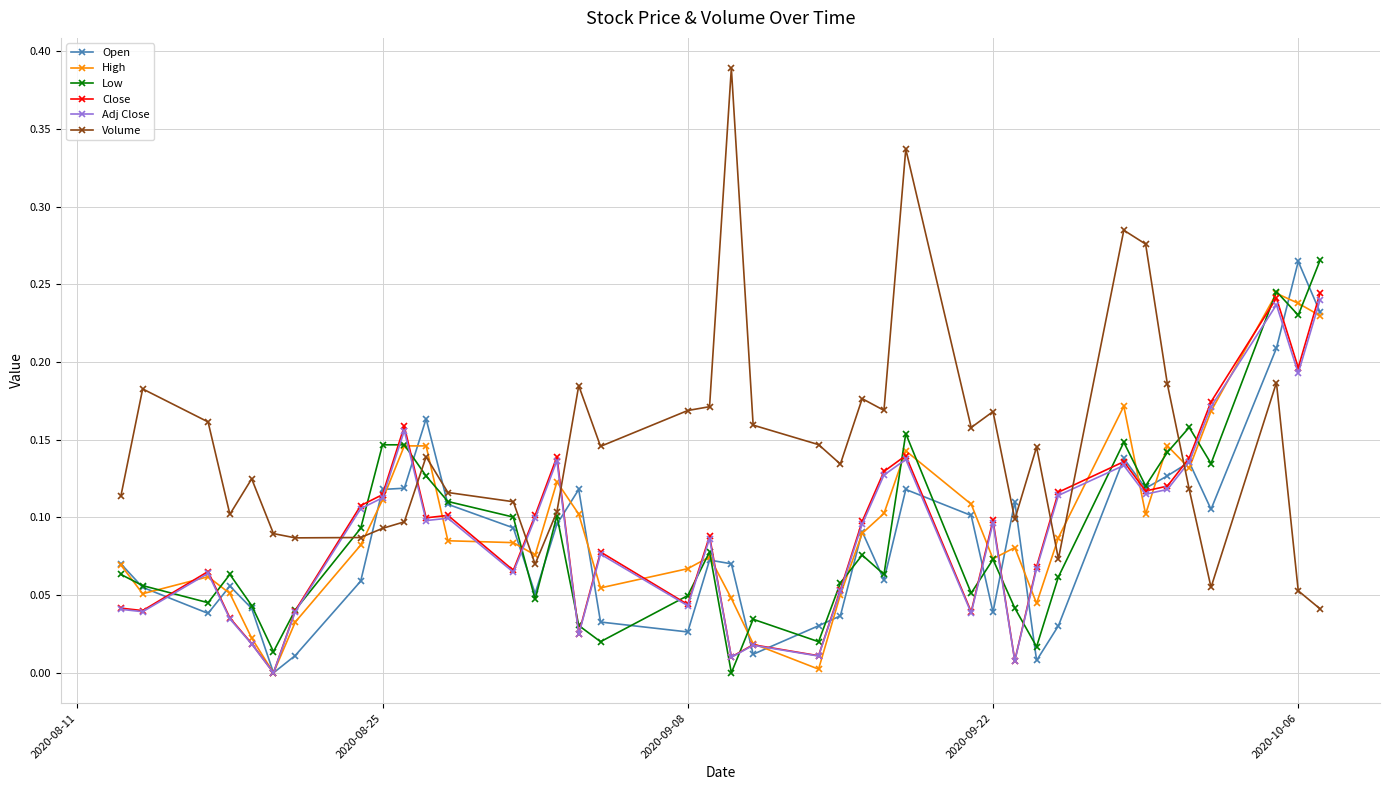

Which series has the widest spread of values?

Volume